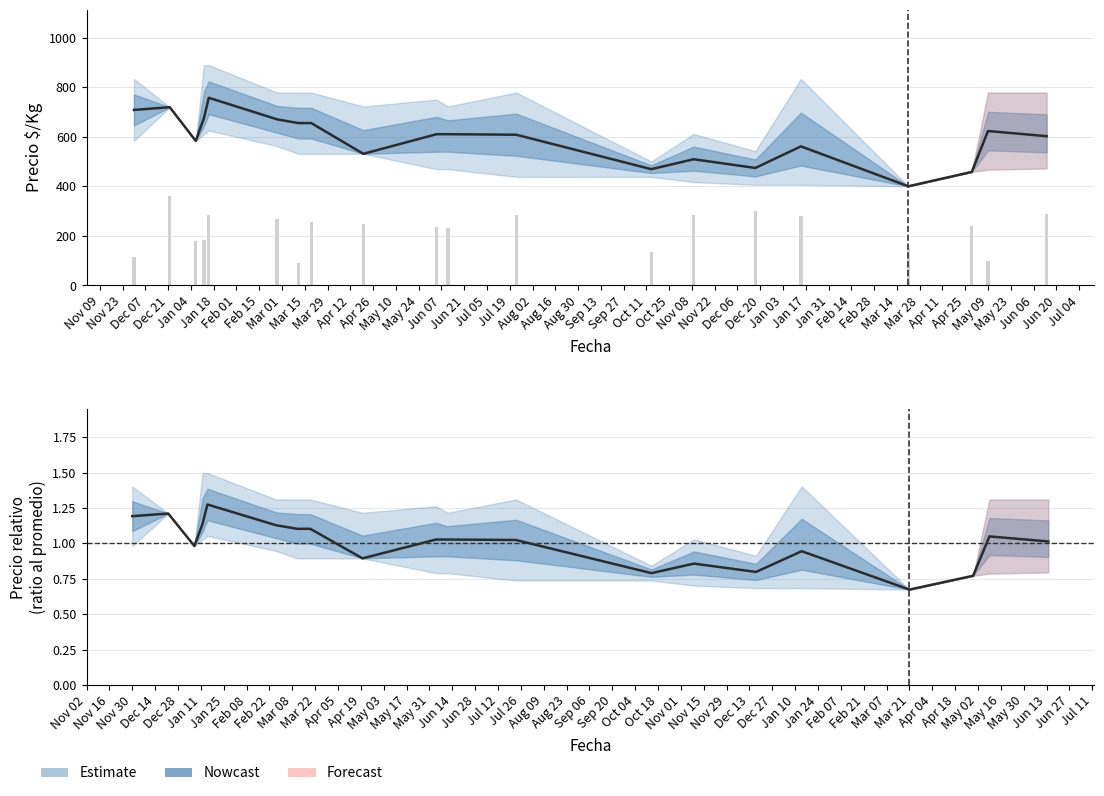

What is the total value across all series at 2021-01-07?

1749